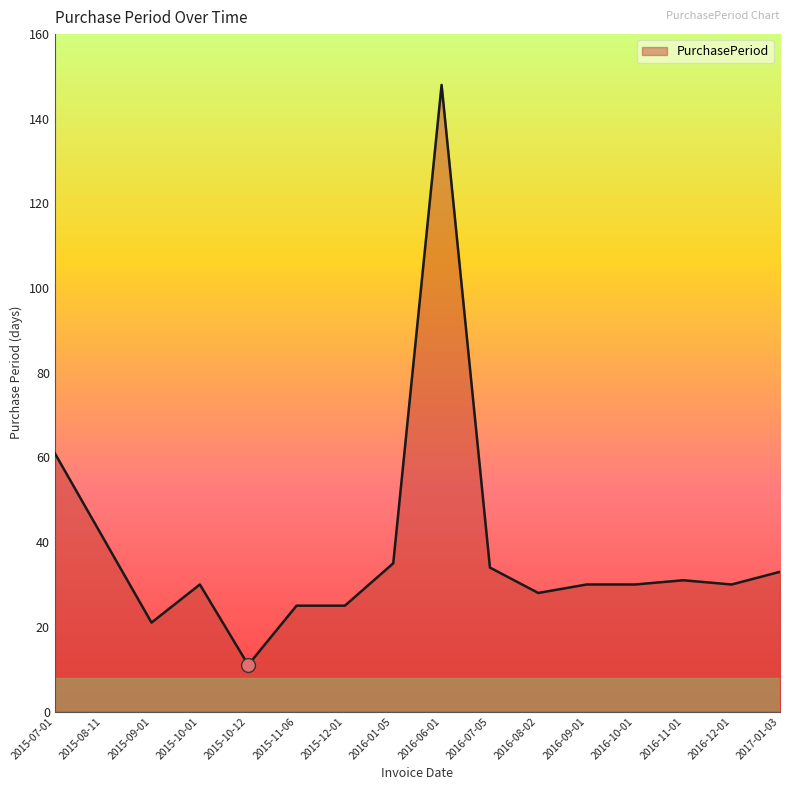

What position from the right is 2015-08-11?

15